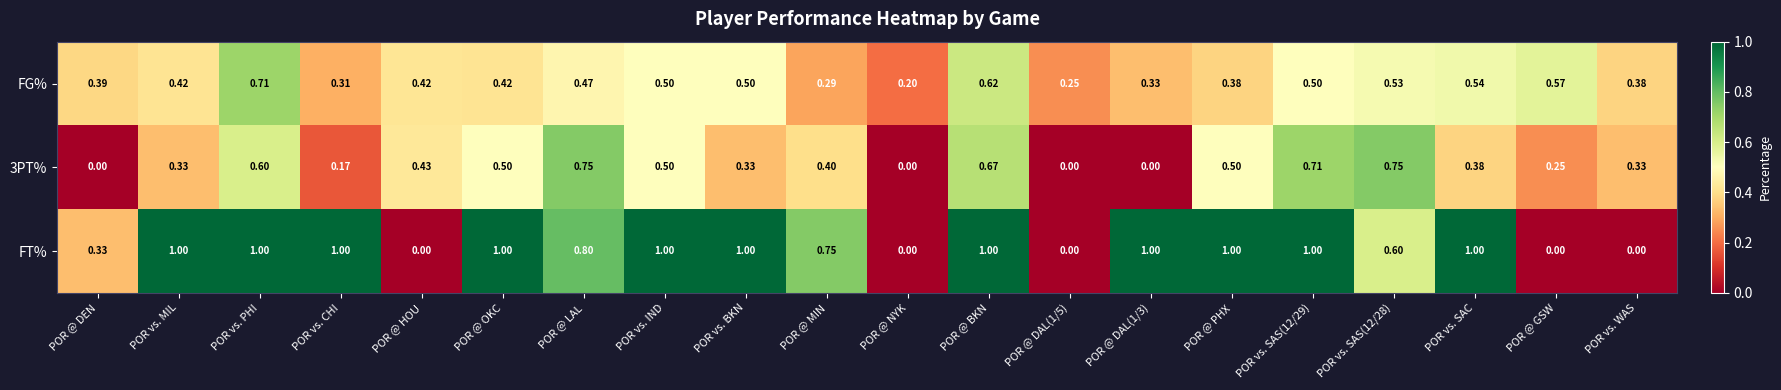

Between POR @ LAL and POR @ GSW, which series saw the biggest shift?

FT%